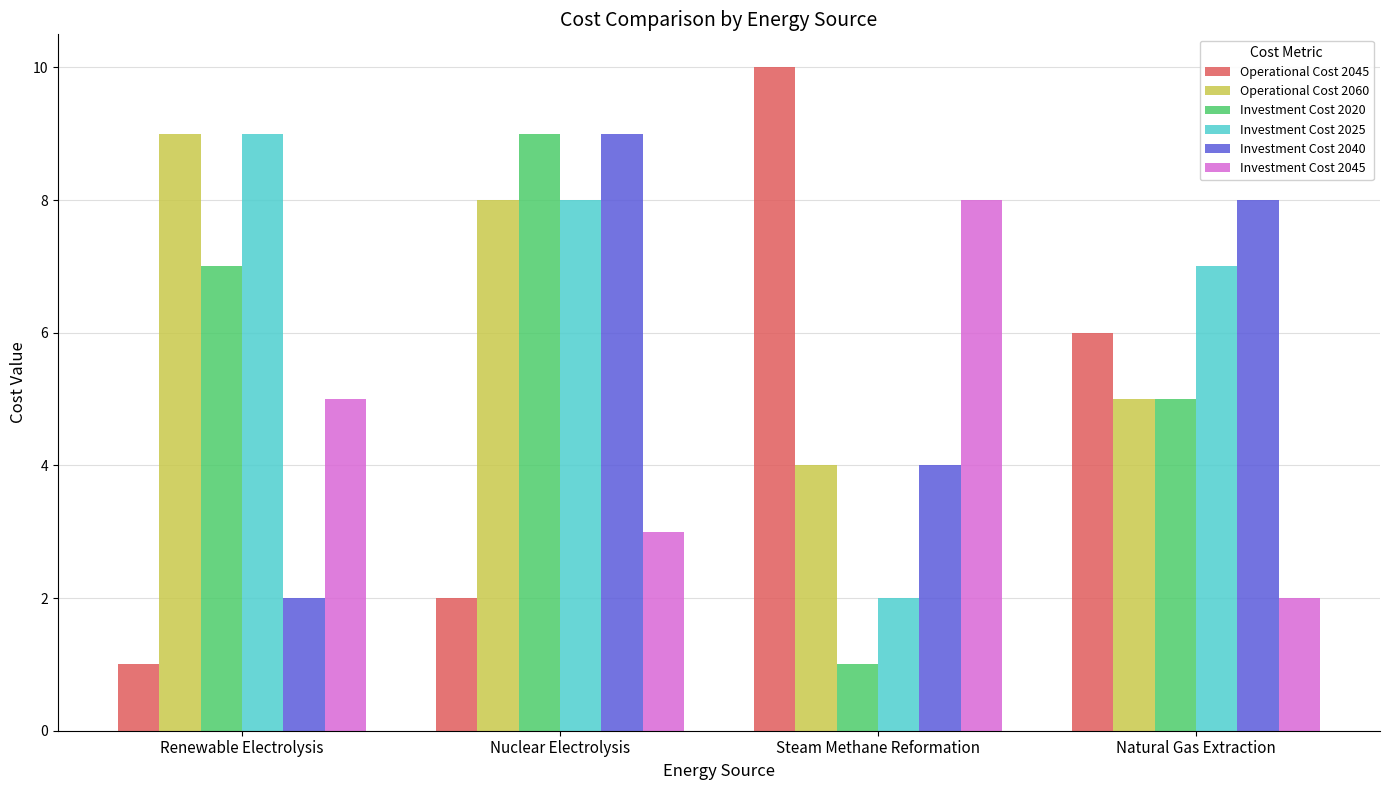

What is the smallest value displayed?

1